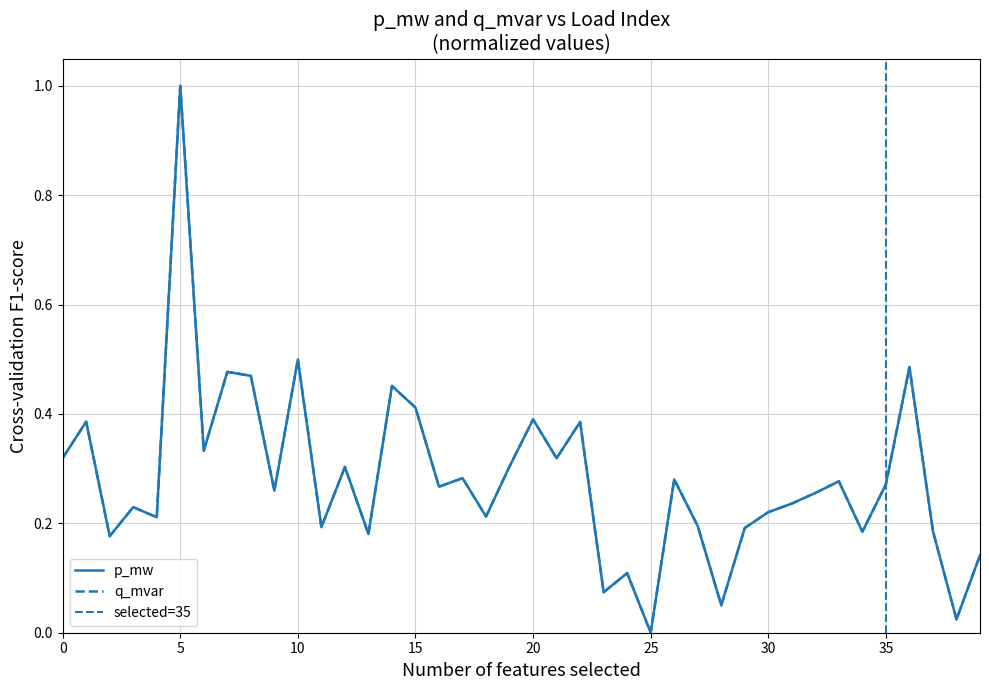

How many lines are shown in the chart?

1